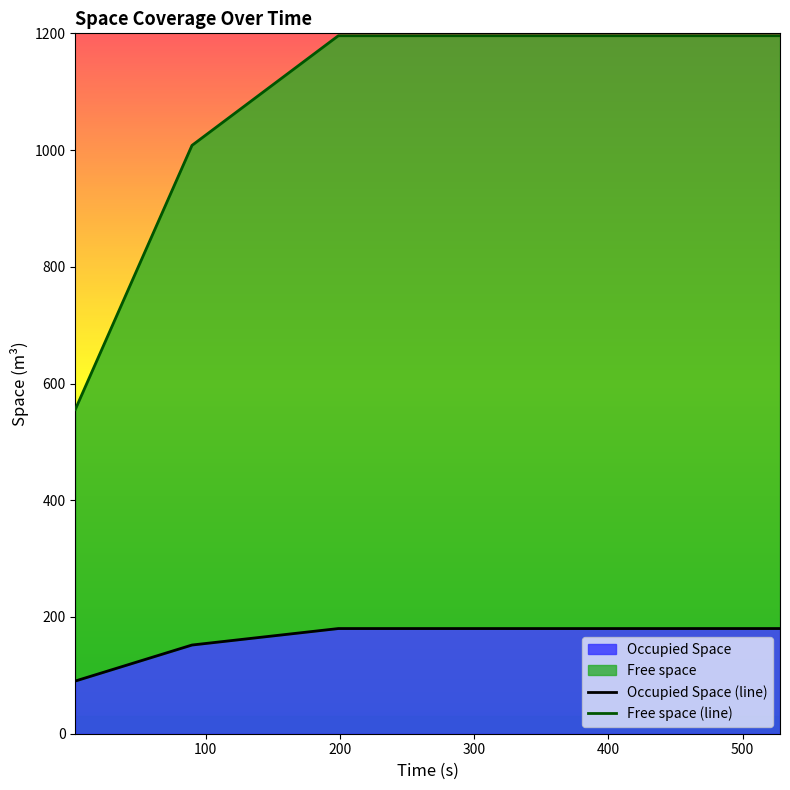

What are all the series names shown in the legend?

Occupied Space, Free space